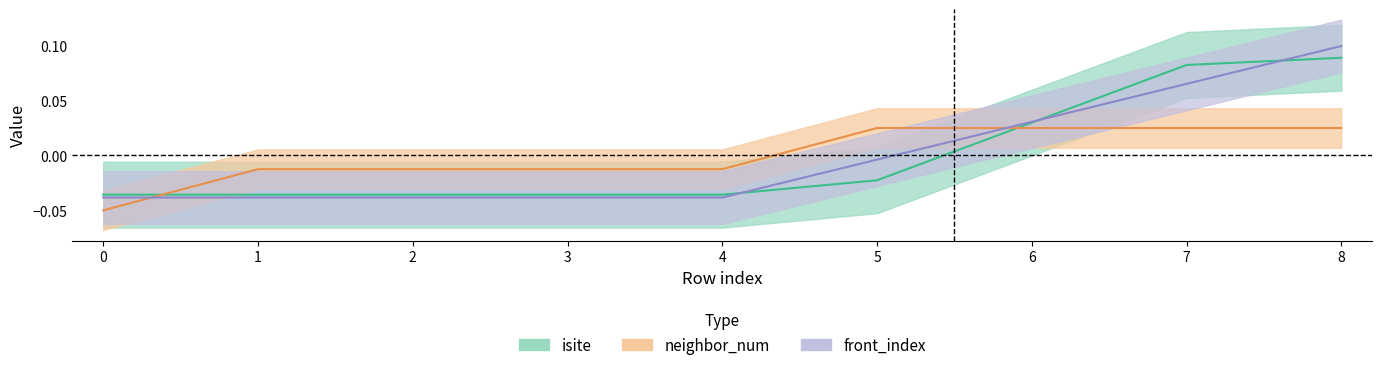

How many intersections are there between isite and neighbor_num?

2